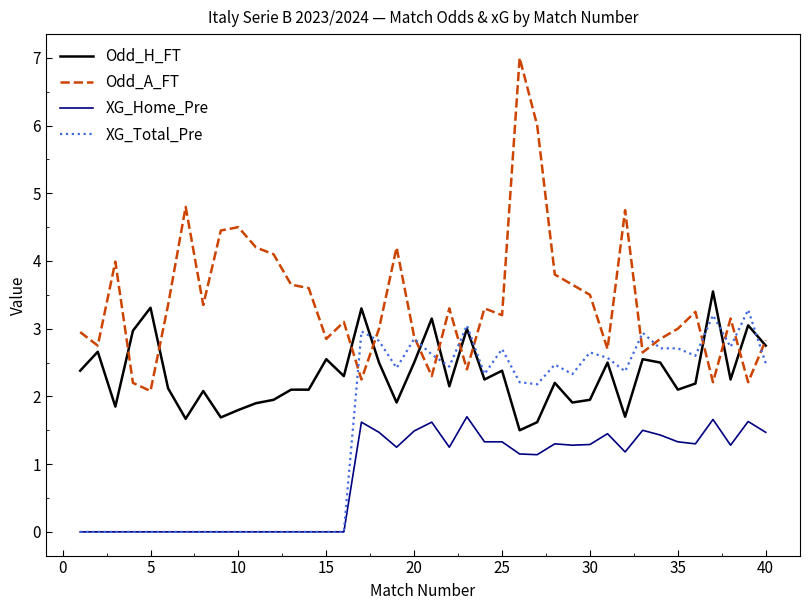

What is the maximum value for XG_Total_Pre?

3.3